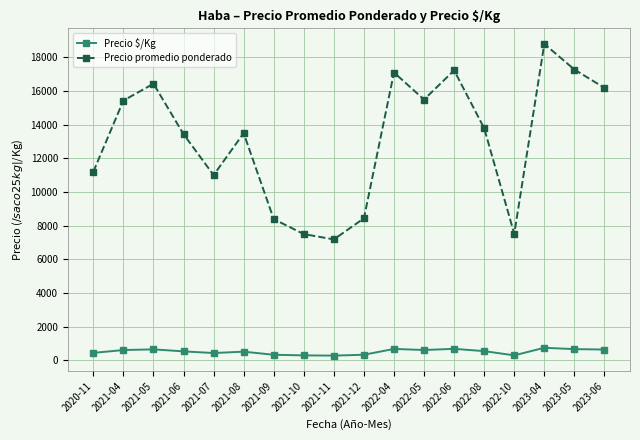

What is the value of the Precio $/Kg point at the 17th from the left?

671